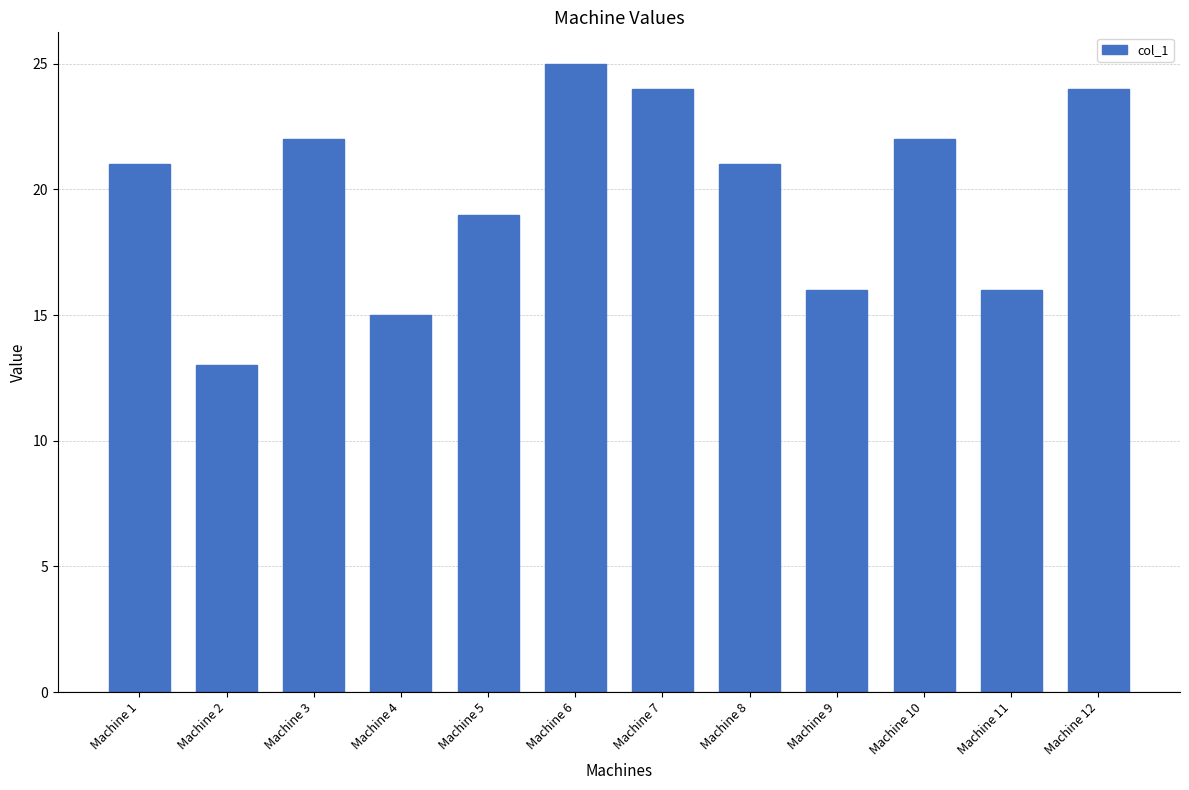

Between Machine 12 and Machine 6, which is larger?

Machine 6